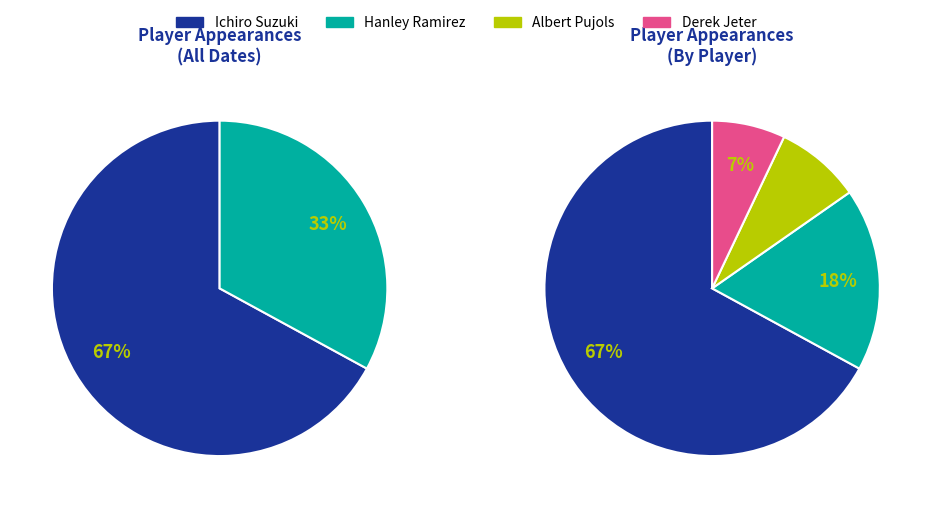

Does Hanley Ramirez represent more than half of the total?

No